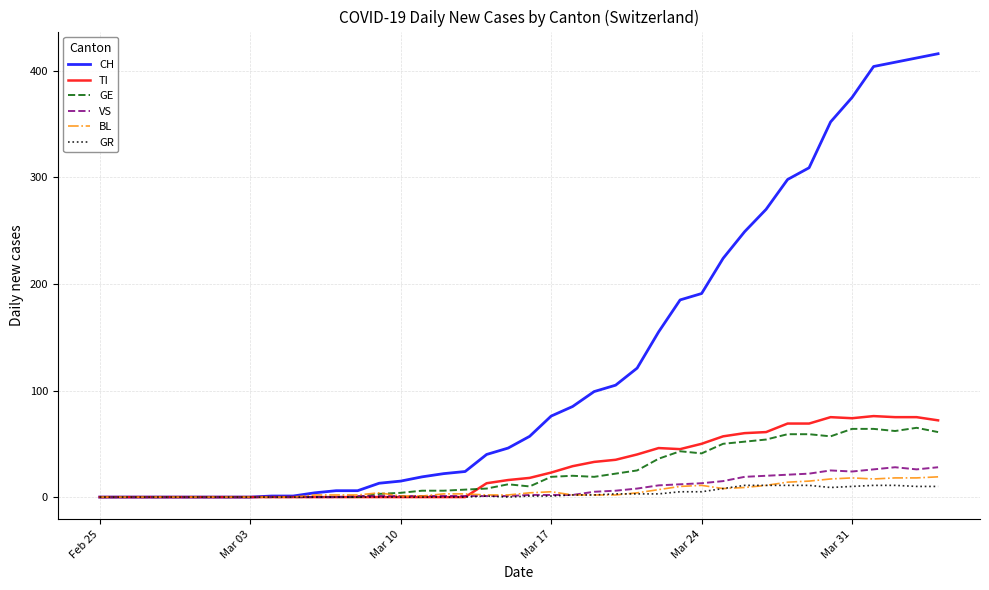

Which series has the largest total across all categories?

CH